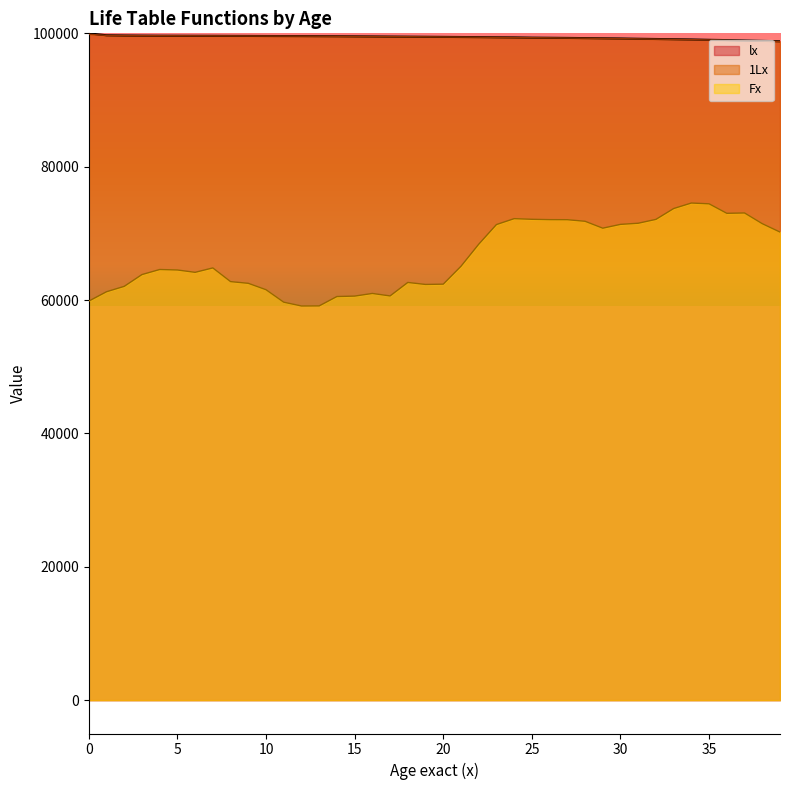

How many lines are shown in the chart?

3